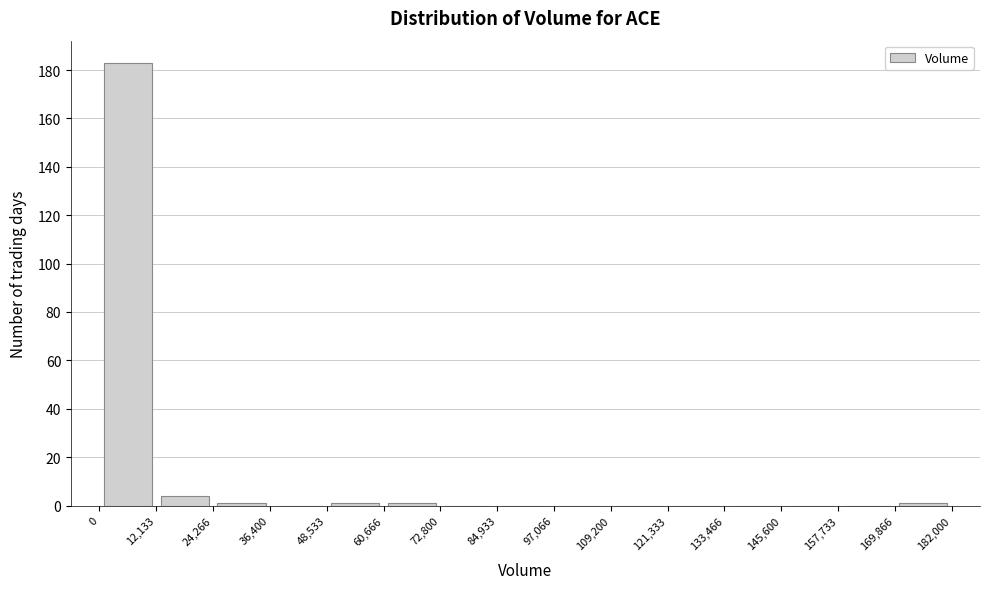

Reading left to right, transcribe this chart: for each bar, give the range it covers on the x-axis and its height. The values are not printed on the chart, so give them approximately, as read against the axis.

0 to 12,133: 184
12,133 to 24,266: 4
24,266 to 36,400: under 2
36,400 to 48,533: 0
48,533 to 60,666: under 2
60,666 to 72,800: under 2
72,800 to 84,933: 0
84,933 to 97,066: 0
97,066 to 109,200: 0
109,200 to 121,333: 0
121,333 to 133,466: 0
133,466 to 145,600: 0
145,600 to 157,733: 0
157,733 to 169,866: 0
169,866 to 182,000: under 2